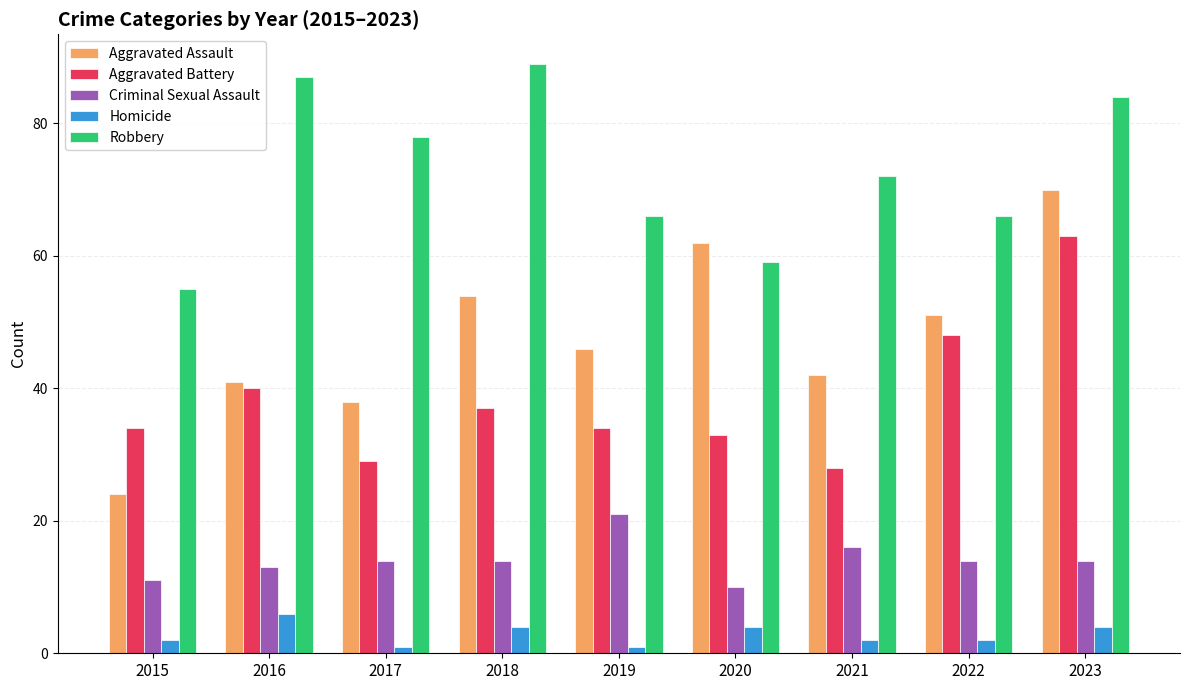

Where is Aggravated Battery nearest to the value 45?

2022